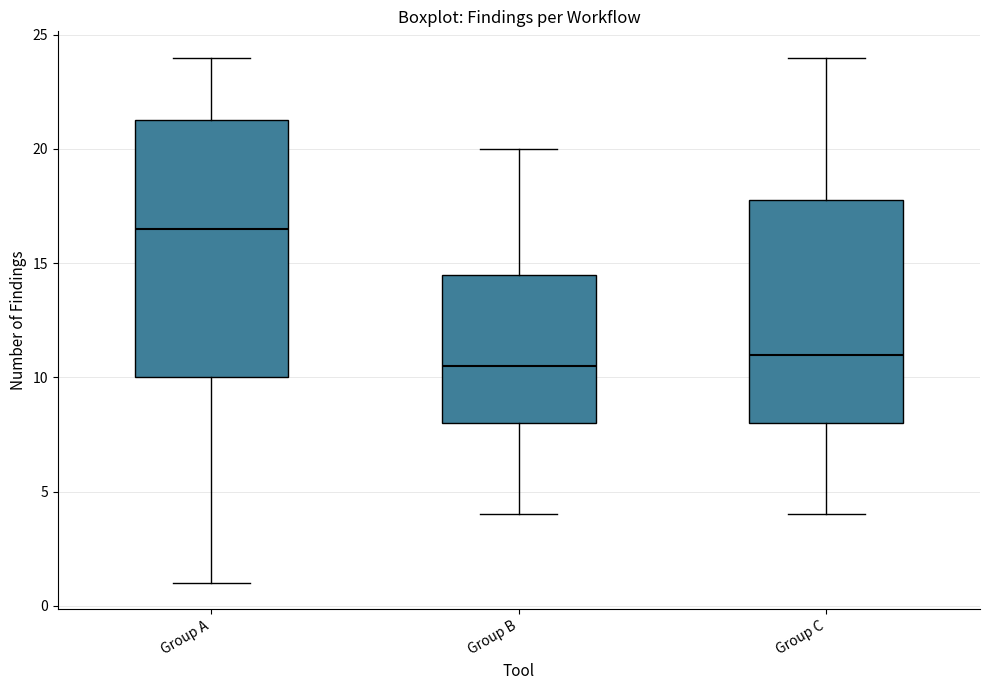

Reading left to right, read every box against the y-axis: the position of its median line, the range the box covers, and the ends of its whiskers. The values are not printed on the chart, so give them approximately, as read against the axis.

Group A: median 16.5, box 10.0 to 21.5, whiskers 1.0 to 24.0
Group B: median 10.5, box 8.0 to 14.5, whiskers 4.0 to 20.0
Group C: median 11.0, box 8.0 to 18.0, whiskers 4.0 to 24.0